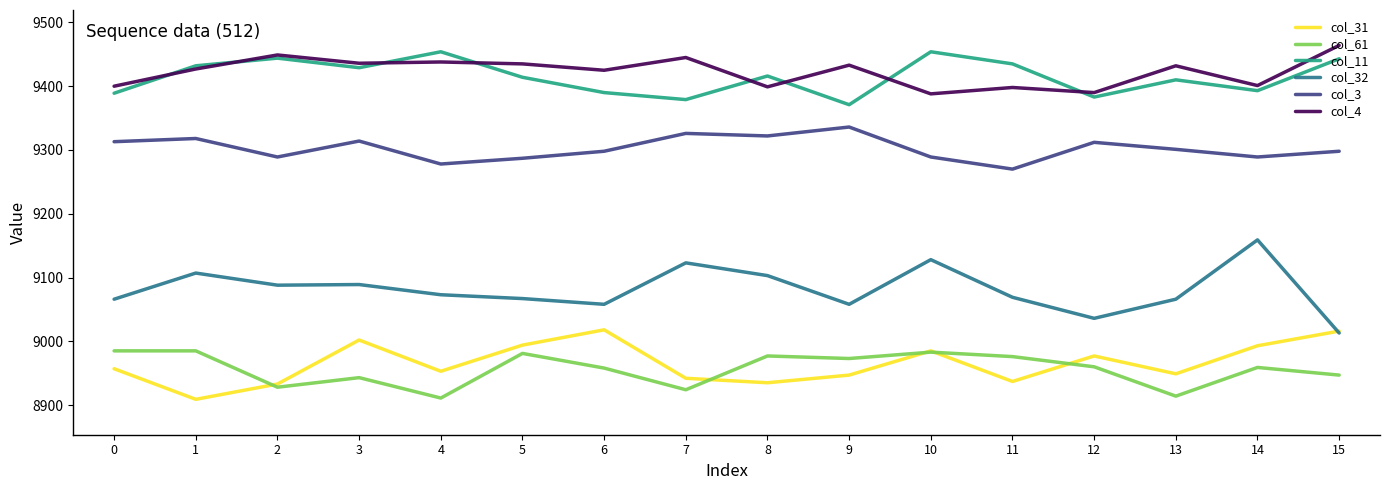

True or false: col_3 has more than 0 points higher than both neighbors.

True